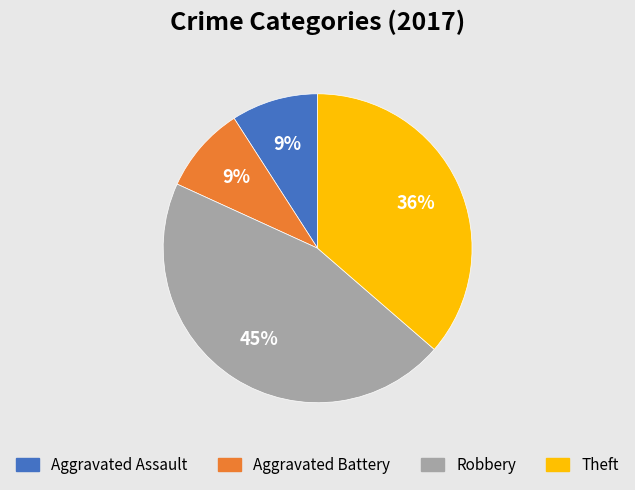

Is it true that Theft is 36% of the pie?

True